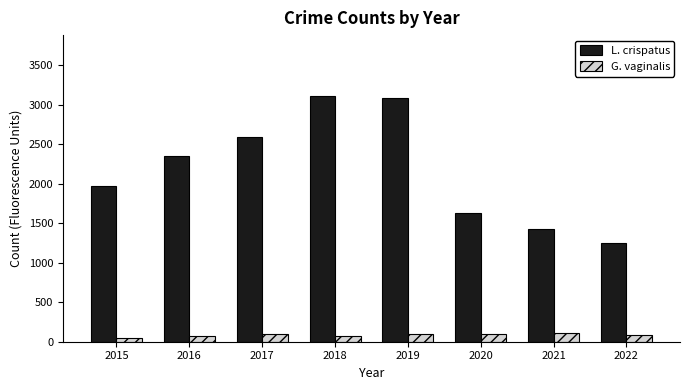

What is the spread (max minus min) of values at 2019?

2982